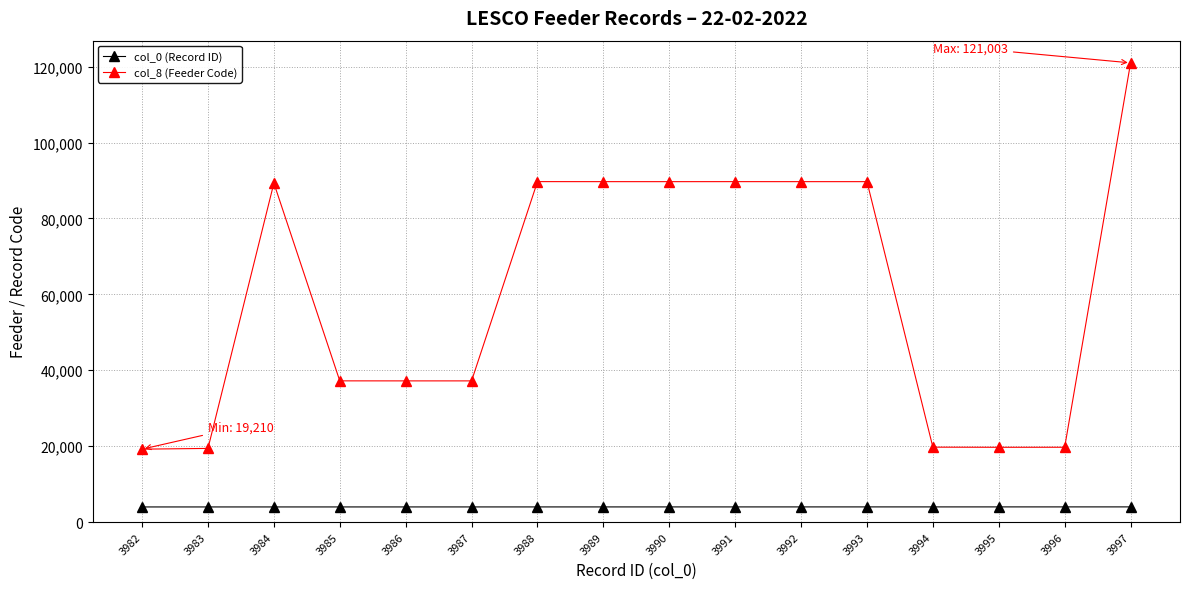

At which category does the chart reach its peak across all series?

3997